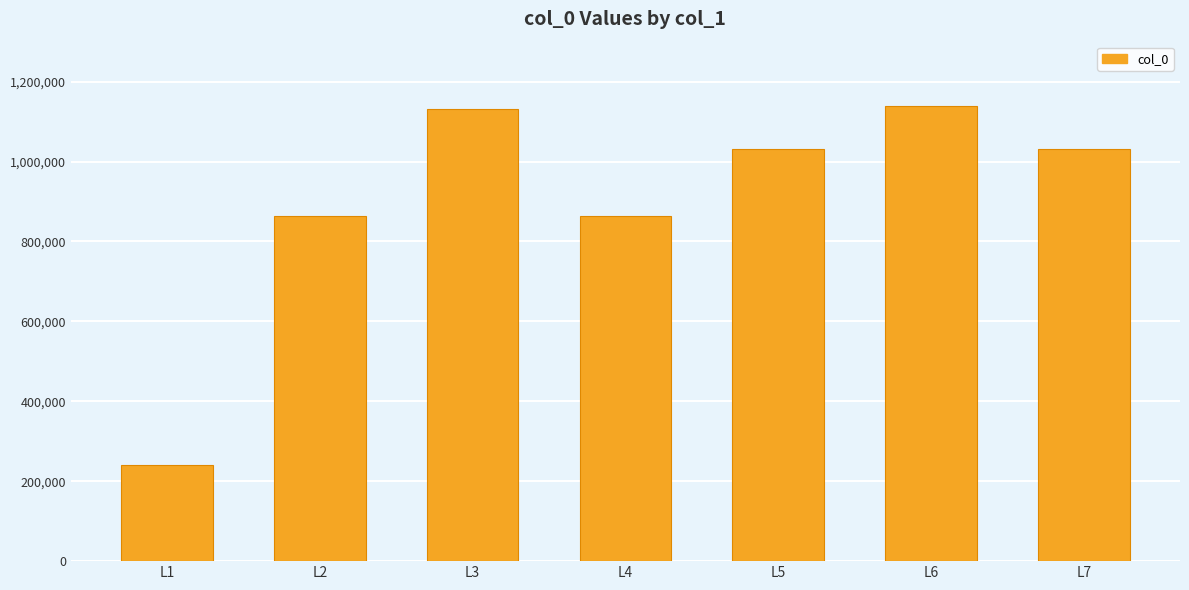

What is the ratio of the value at L6 to the value at L7?

1.1